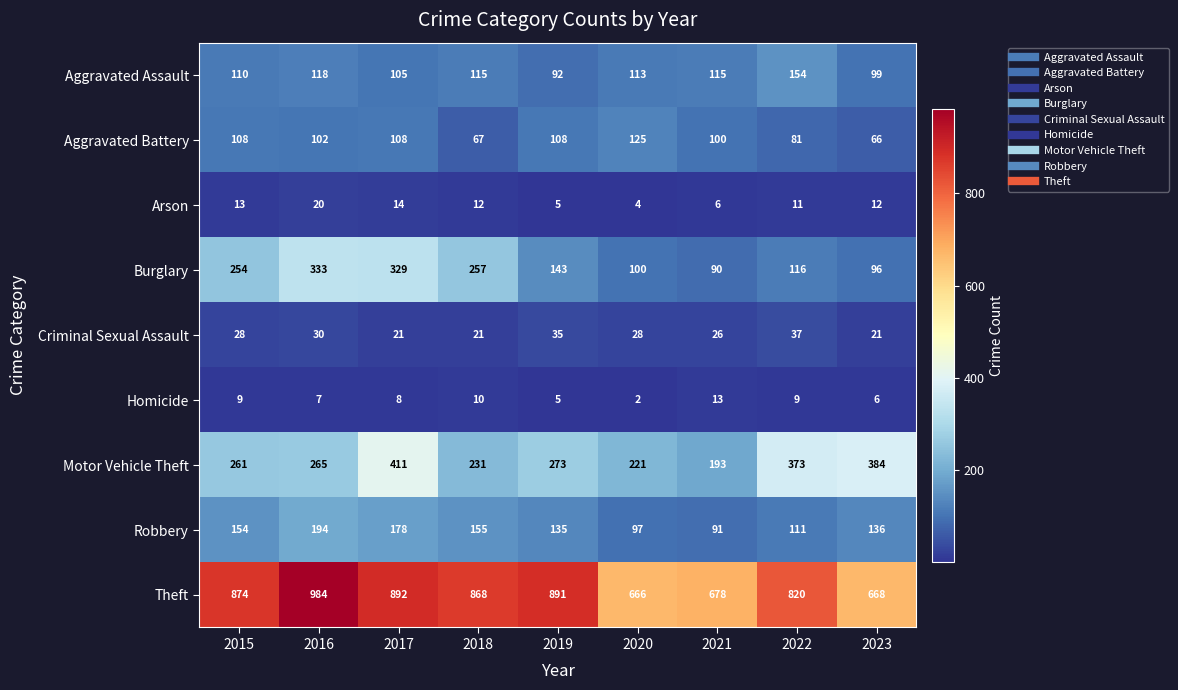

True or false: Robbery has a value of 56 at 2023.

False